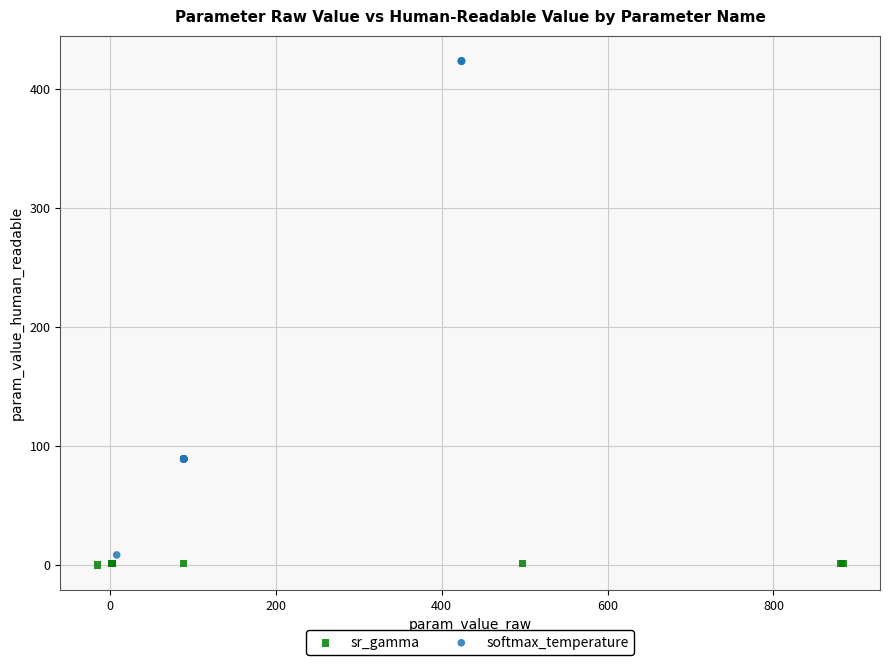

Which series contains the highest Y value?

softmax_temperature